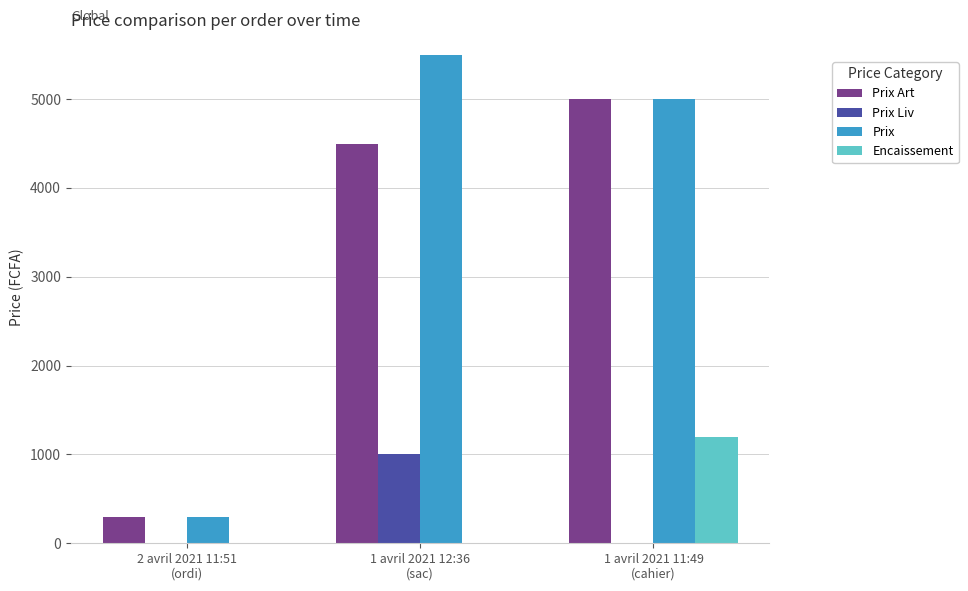

How many values in the Prix Liv series exceed 0?

1